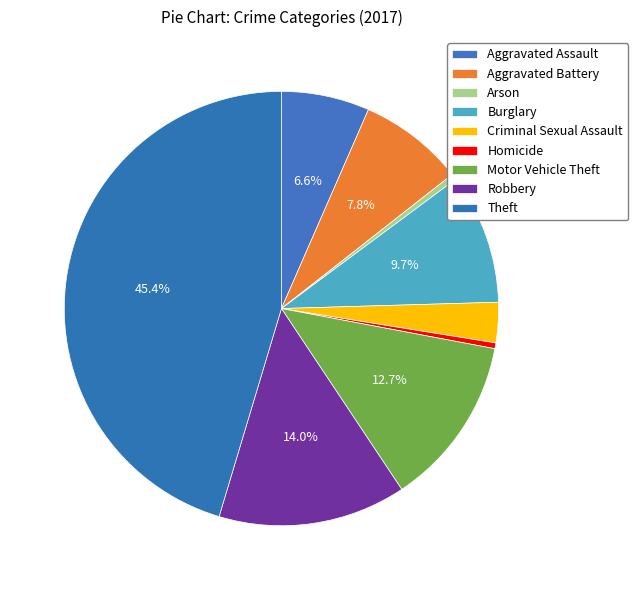

Count the number of slices in the pie.

9